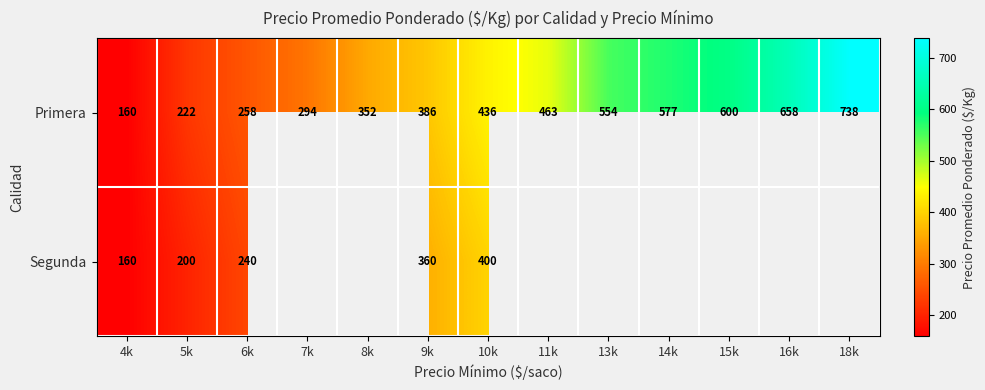

Between 4k and 6k, which series saw the biggest shift?

Primera